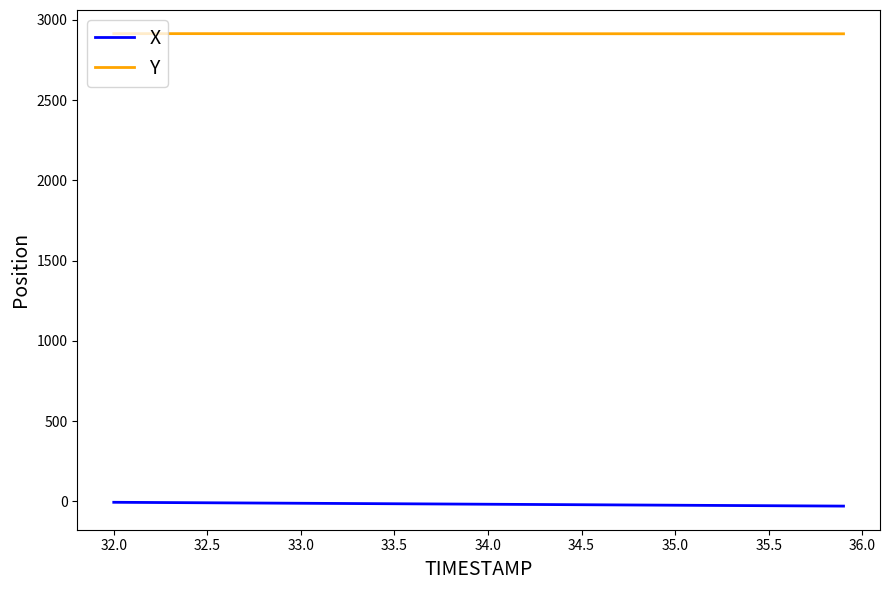

True or false: X and Y intersect in this chart.

False